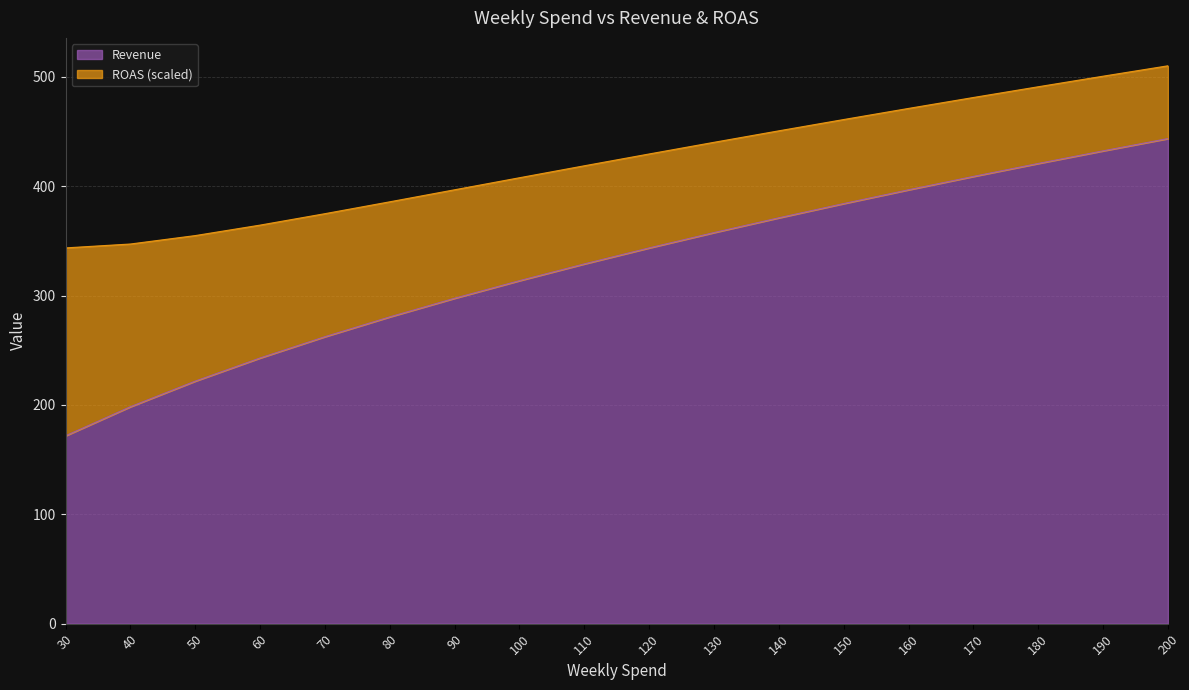

What is the change in value from 70 to 170?

+146.5